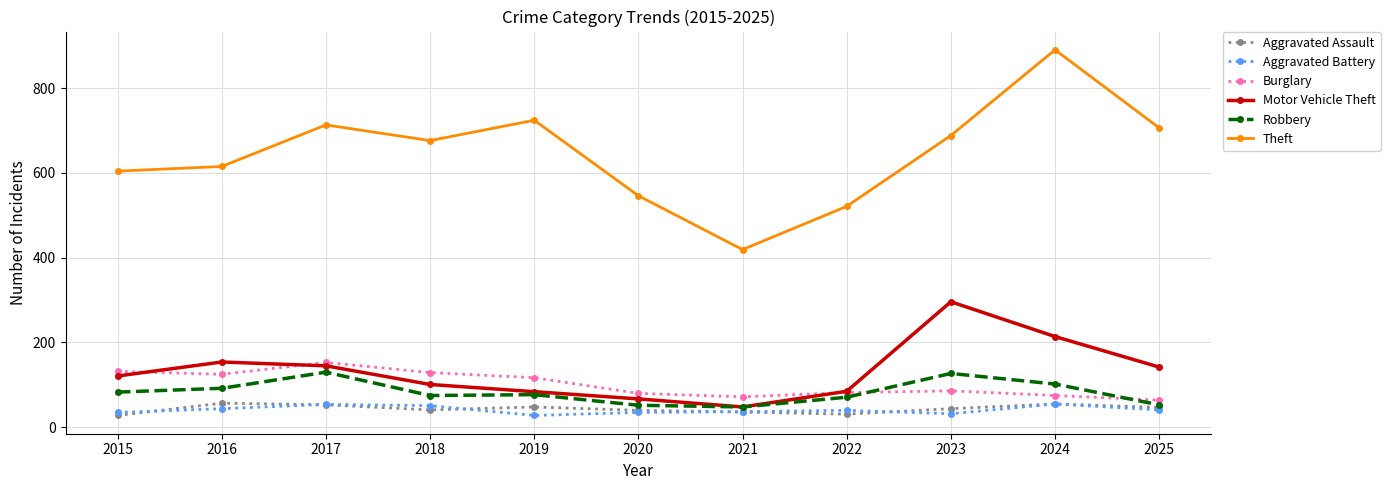

Count the number of categories in the chart.

11